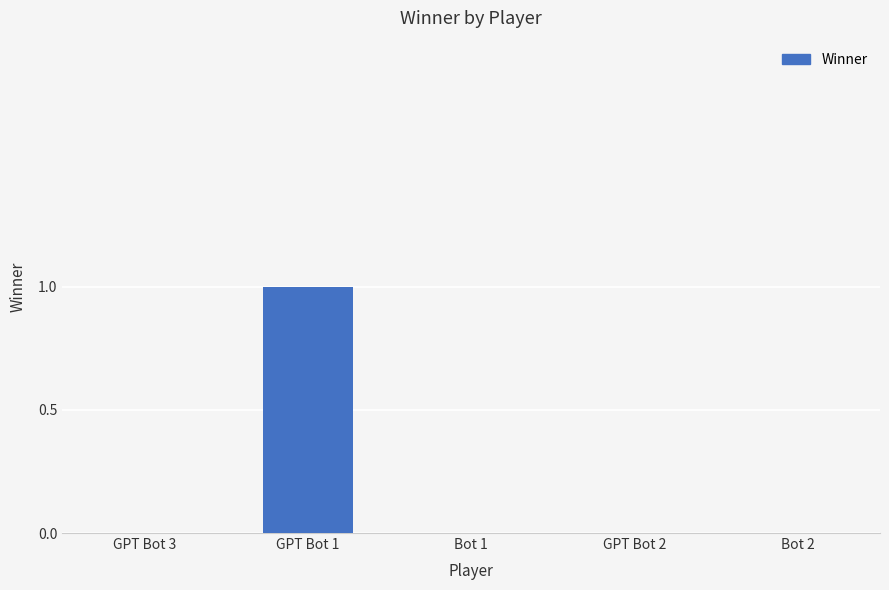

Read the value at GPT Bot 1.

1